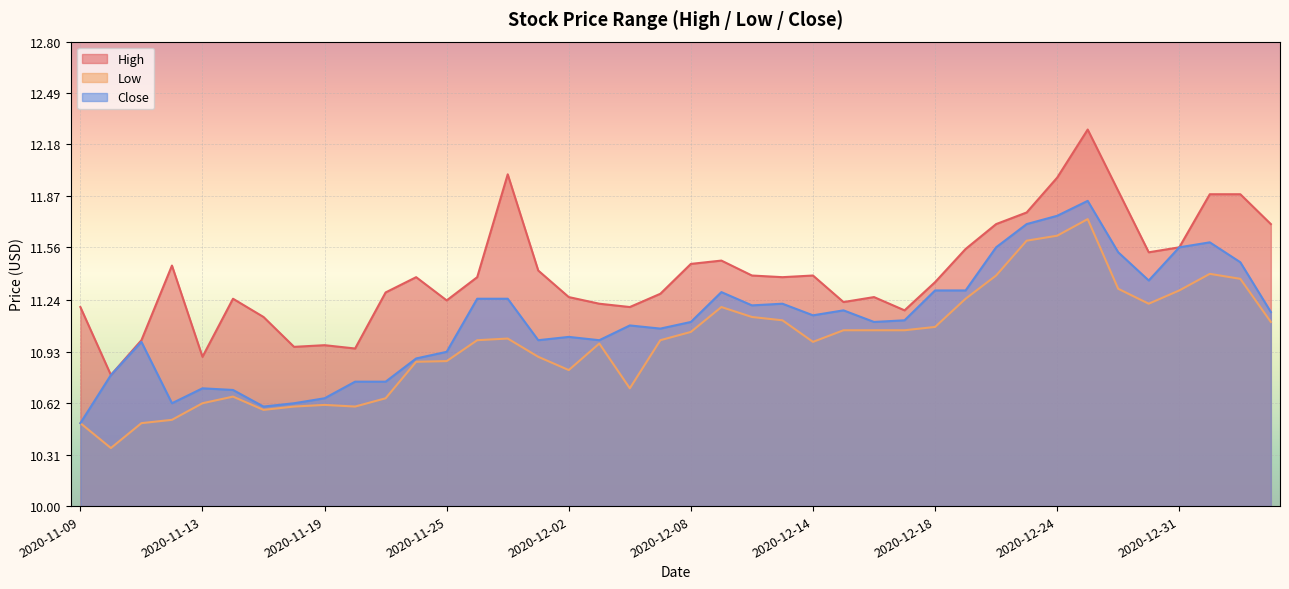

At which label does Close reach its minimum?

2020-11-09